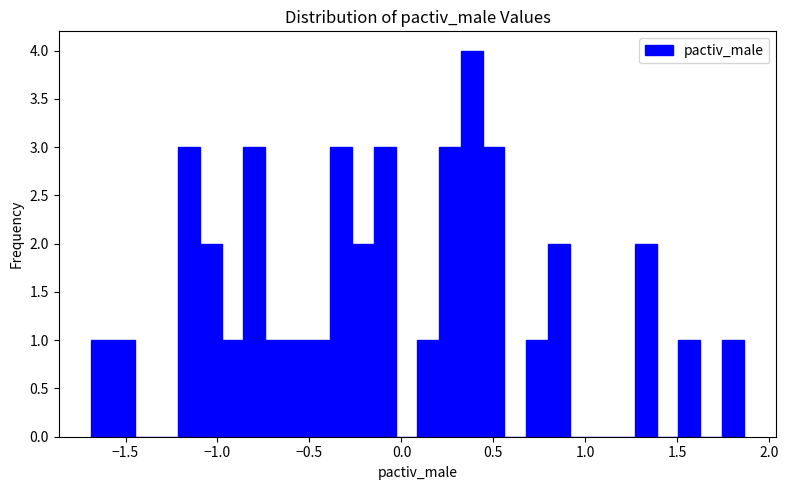

Read against the x-axis, roughly where is the centre of the tallest bar?

0.40